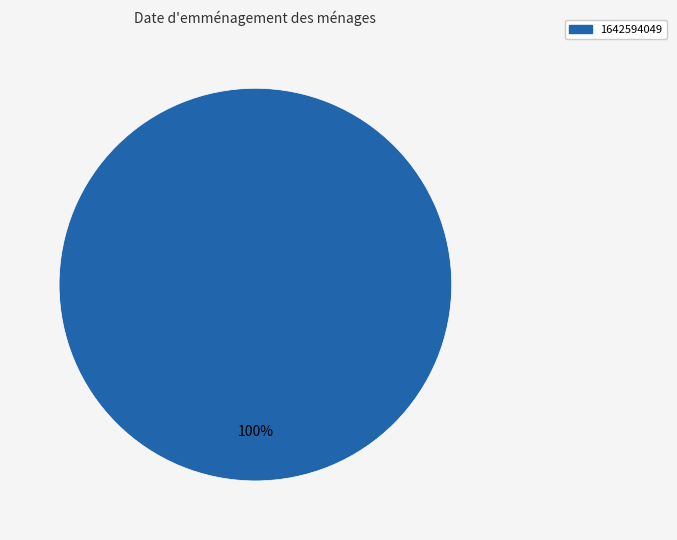

Is there a majority slice in this chart?

Yes